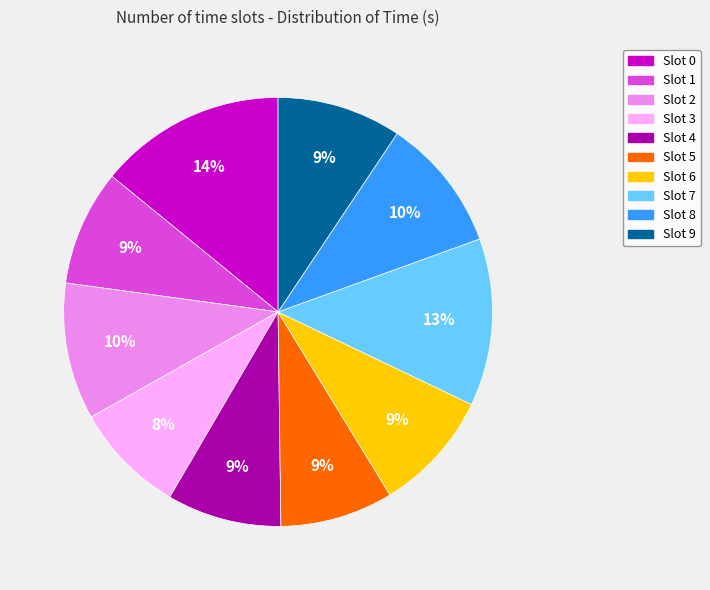

To the nearest percent, what is the difference between the largest and smallest slice percentages?

6%